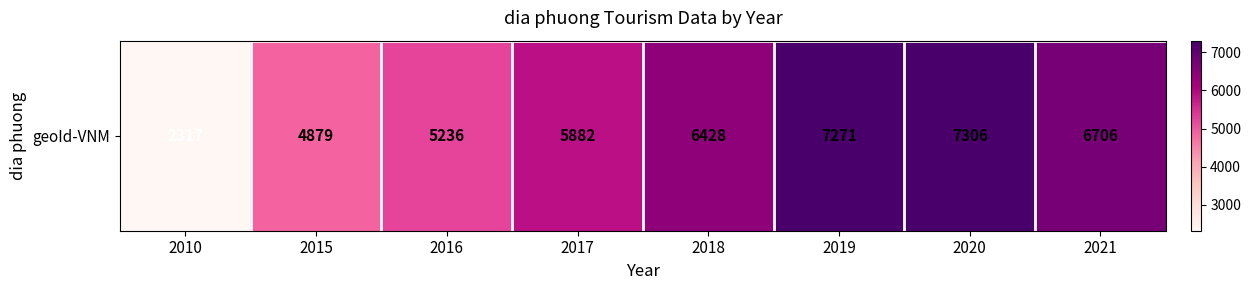

Where is the data nearest to the value 4811?

2015